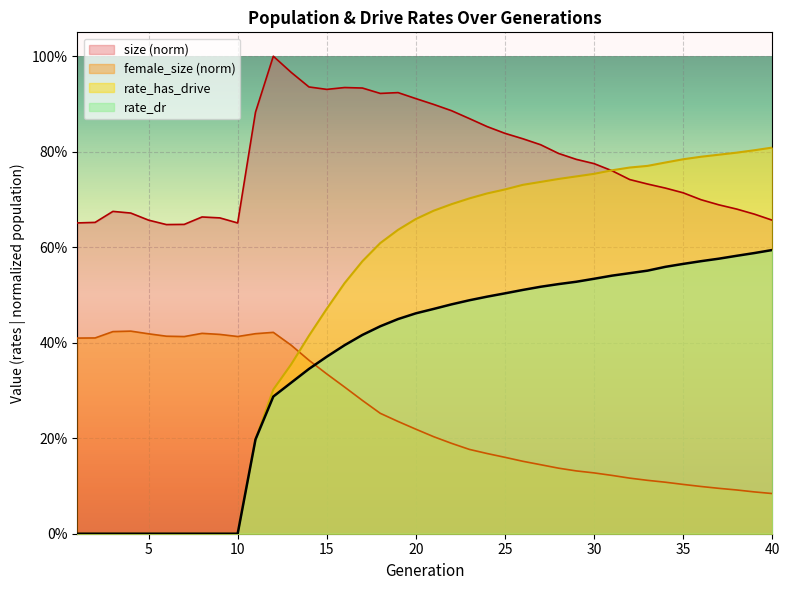

At which category does the chart reach its minimum across all series?

1